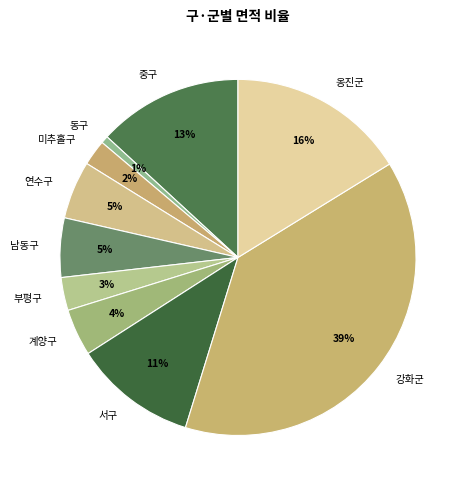

What is the largest slice in the pie chart?

강화군